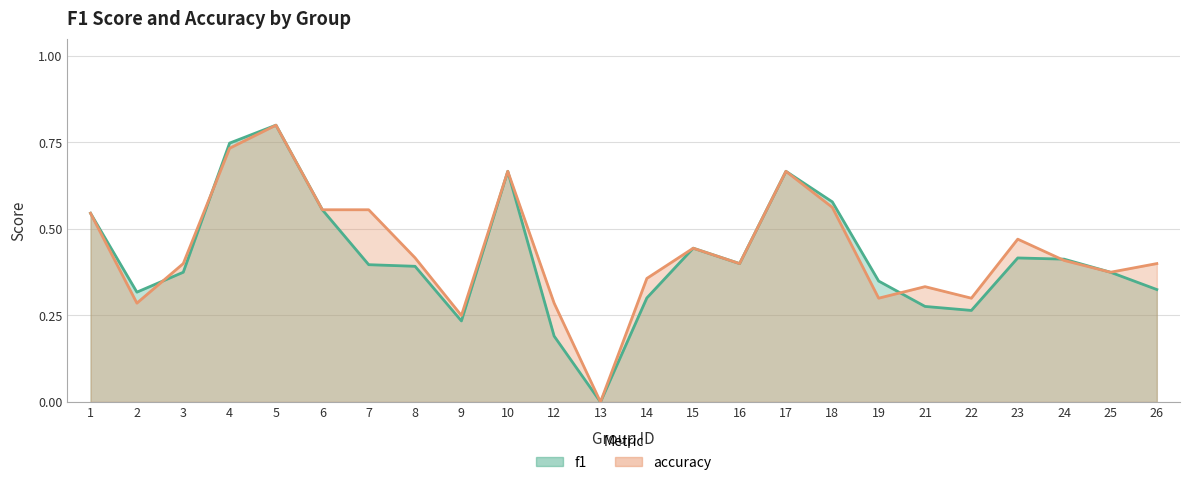

Which series has the largest total across all categories?

accuracy